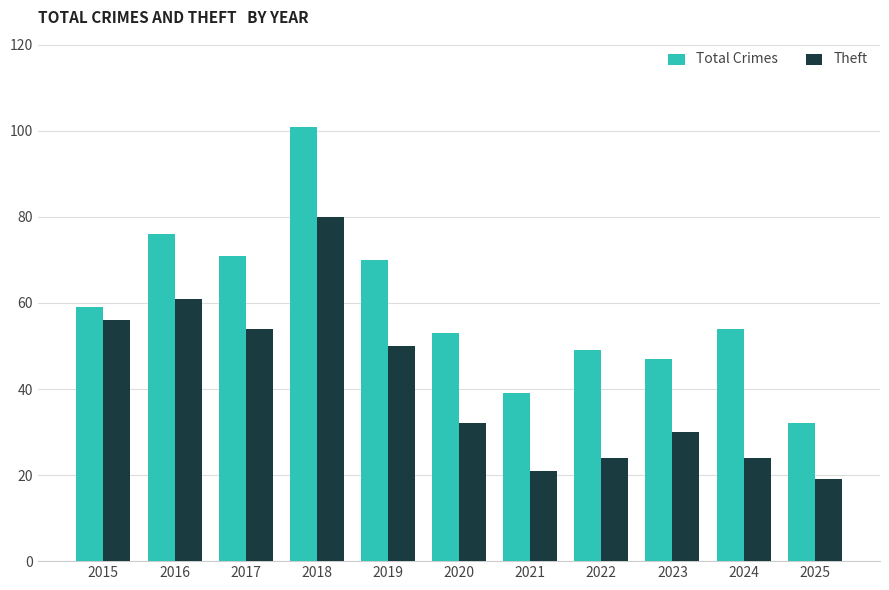

What is the total value across all series at 2022?

73